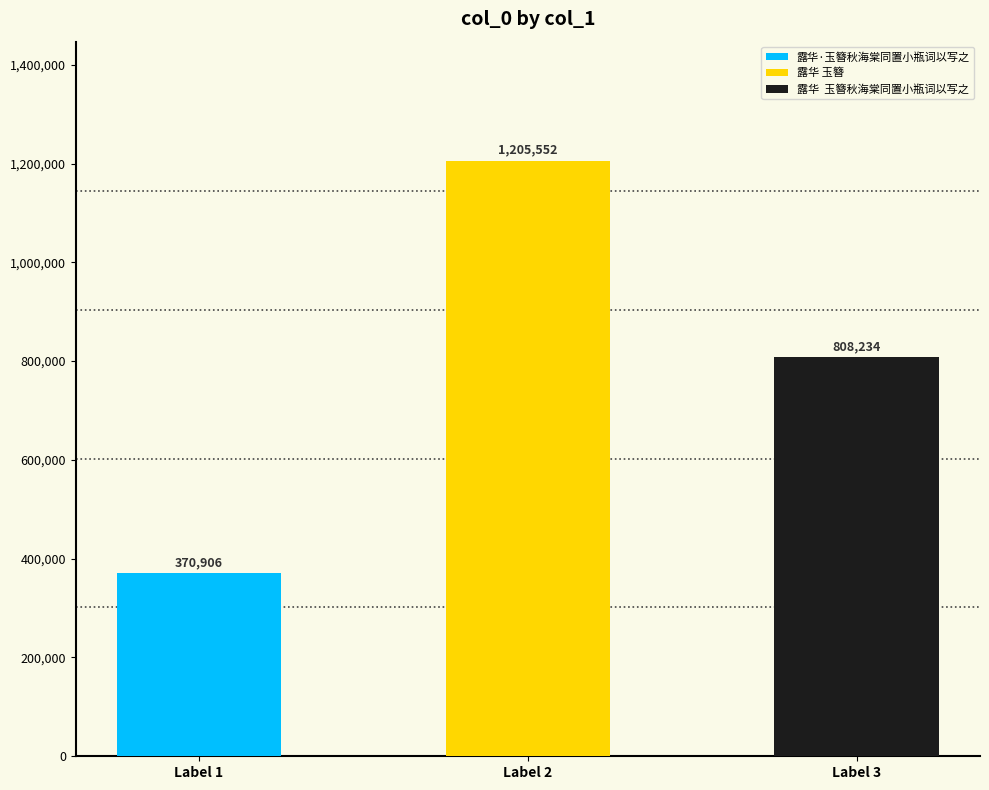

Is it true that the value at 露华·玉簪秋海棠同置小瓶词以写之 is 615537?

False